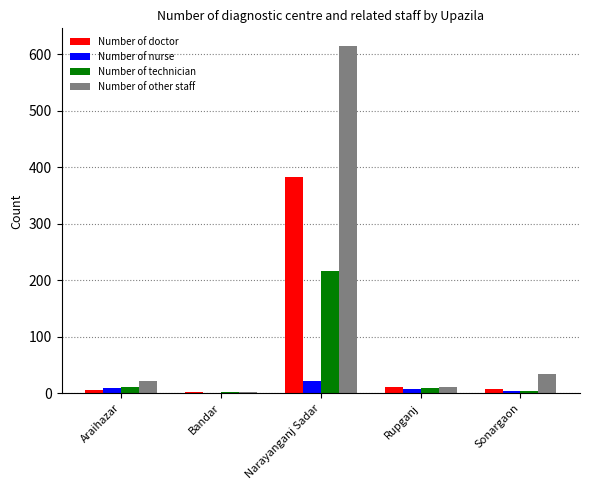

What is the sum of all Number of nurse values?

42